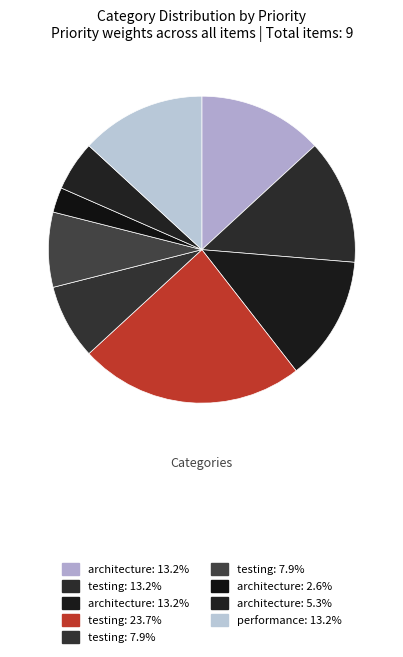

How many segments does this pie chart have?

9